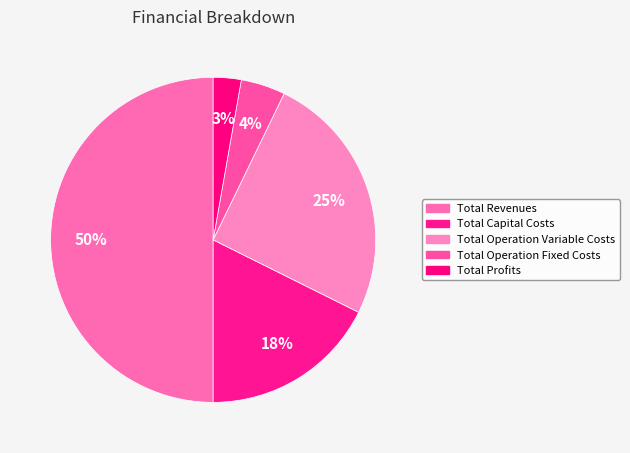

How many slices are in this pie chart?

5